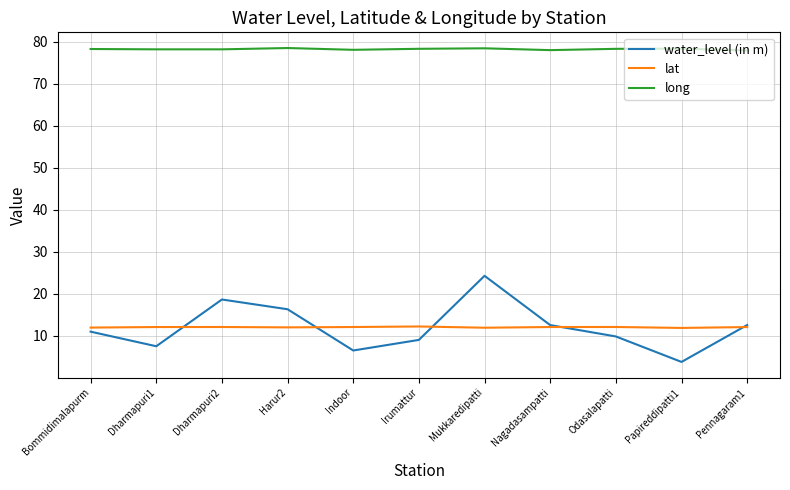

At which category does water_level (in m) reach its first local valley?

Dharmapuri1